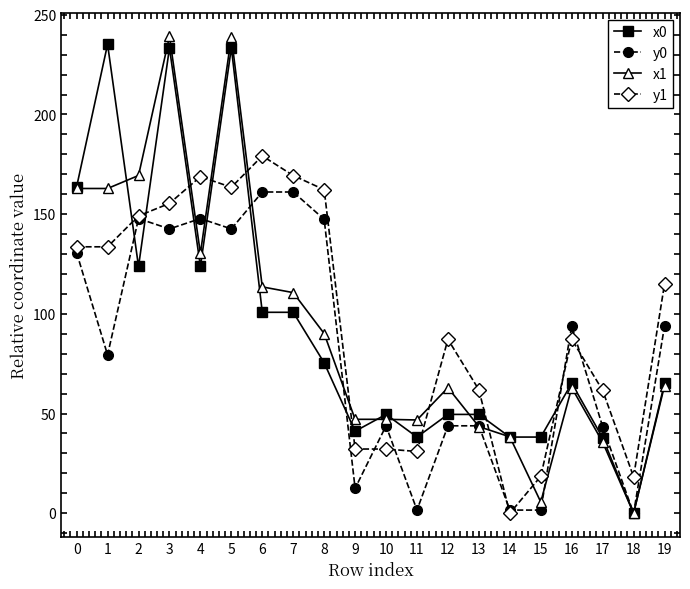

What is the greatest value displayed?

239.1